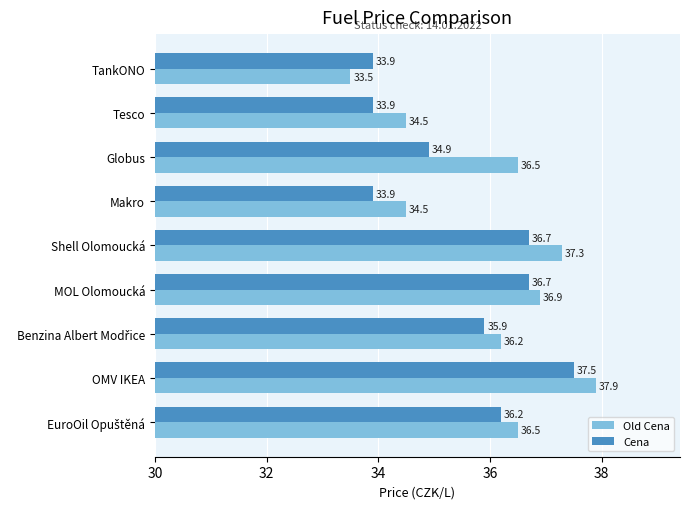

The Cena series shows 9.5 at MOL Olomoucká. True or false?

False